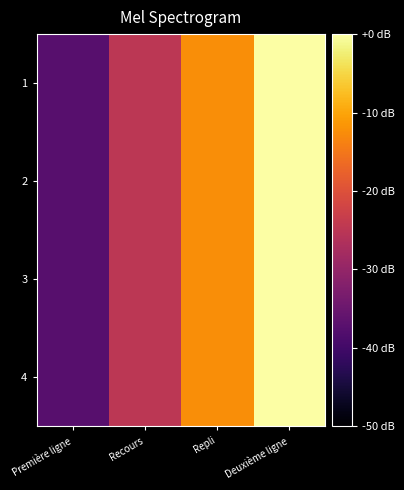

Count the number of categories in the chart.

4